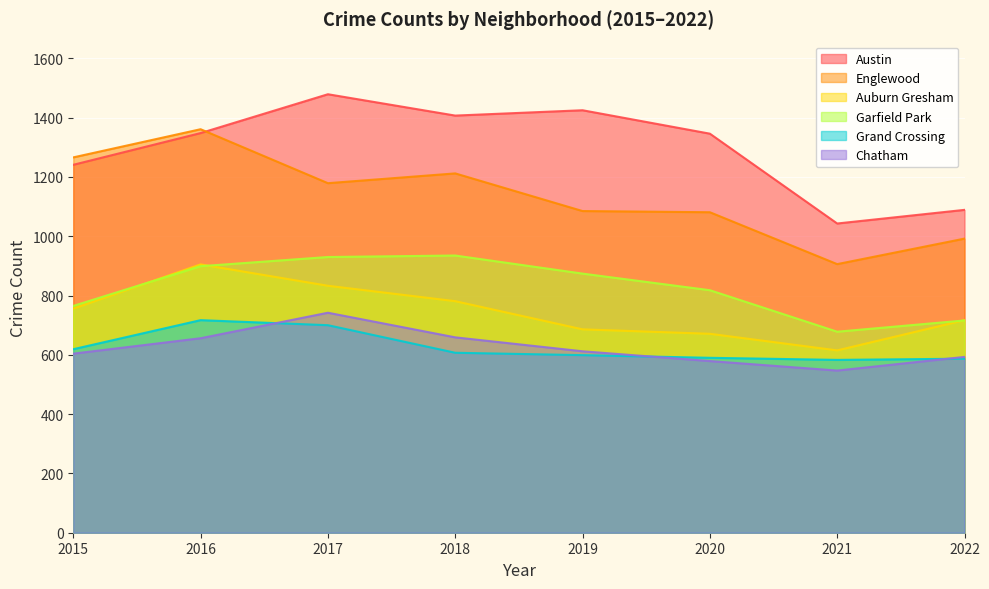

At how many categories does at least one series exceed 1310?

5